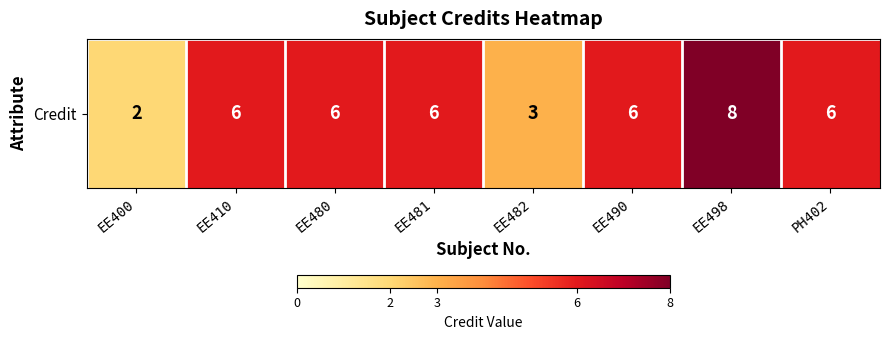

What value does the data have at EE498?

8